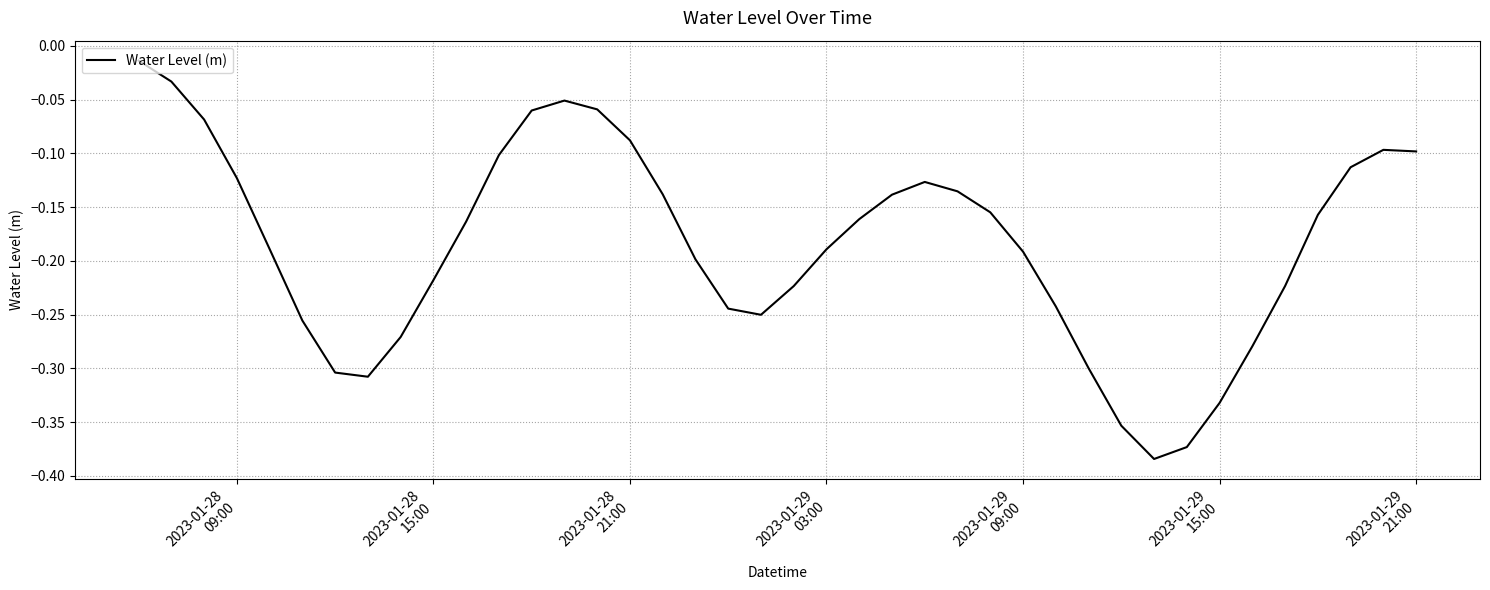

What is the difference between the maximum and minimum values?

0.4